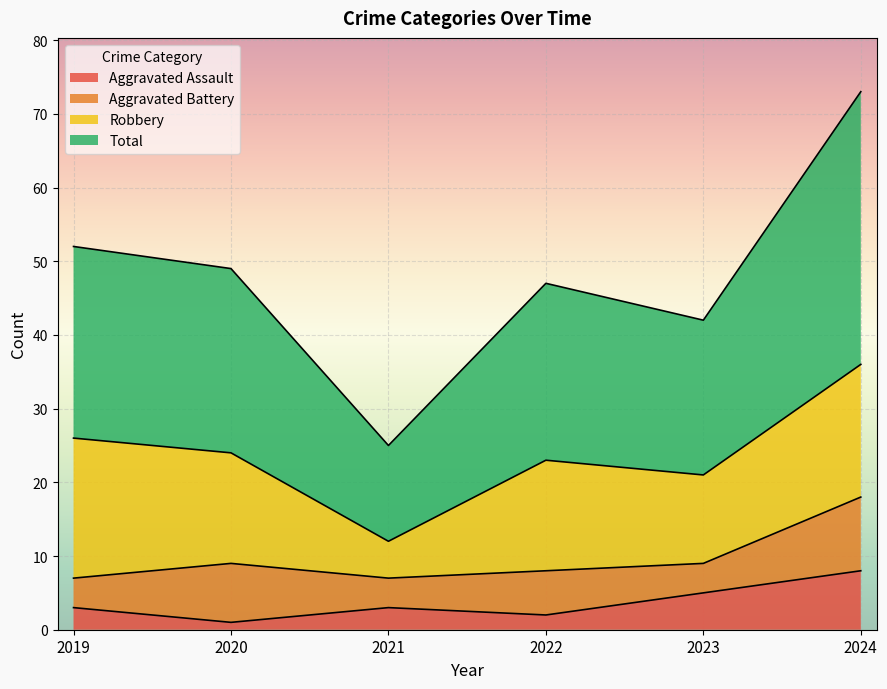

At which category does Aggravated Assault reach its first local valley?

2020